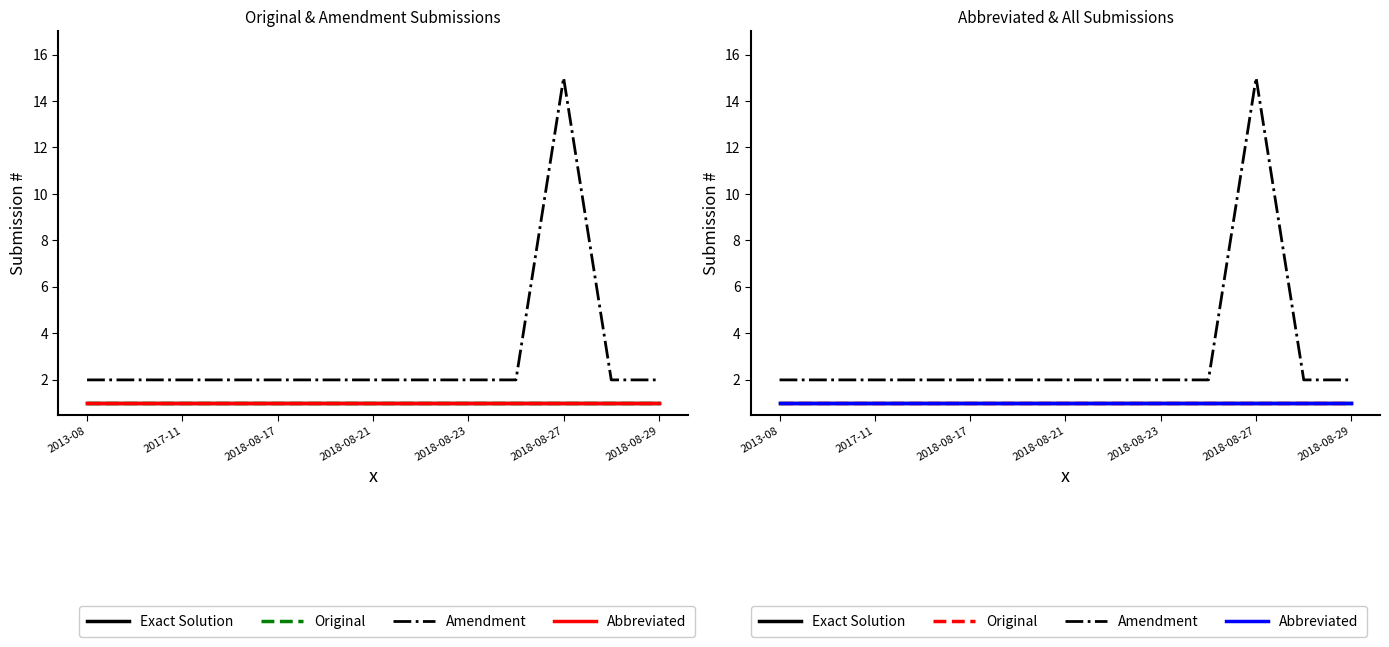

How many series are shown in this chart?

4